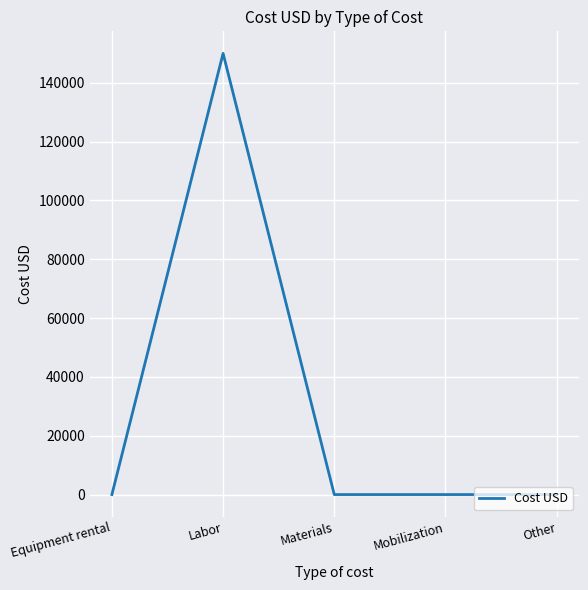

The chart shows a value of 0 at Mobilization. True or false?

True